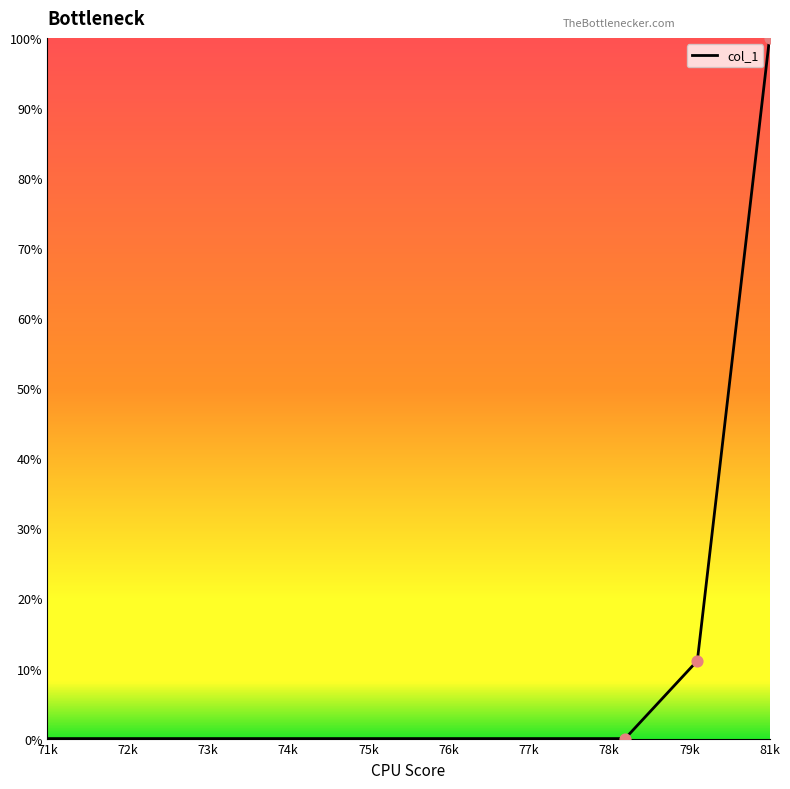

What is the greatest value displayed?

100.0